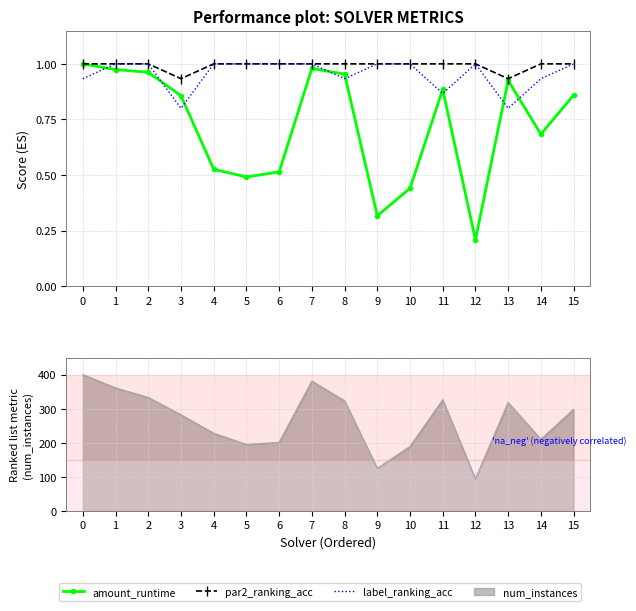

What is the value of the amount_runtime point at the 16th from the left?

0.9